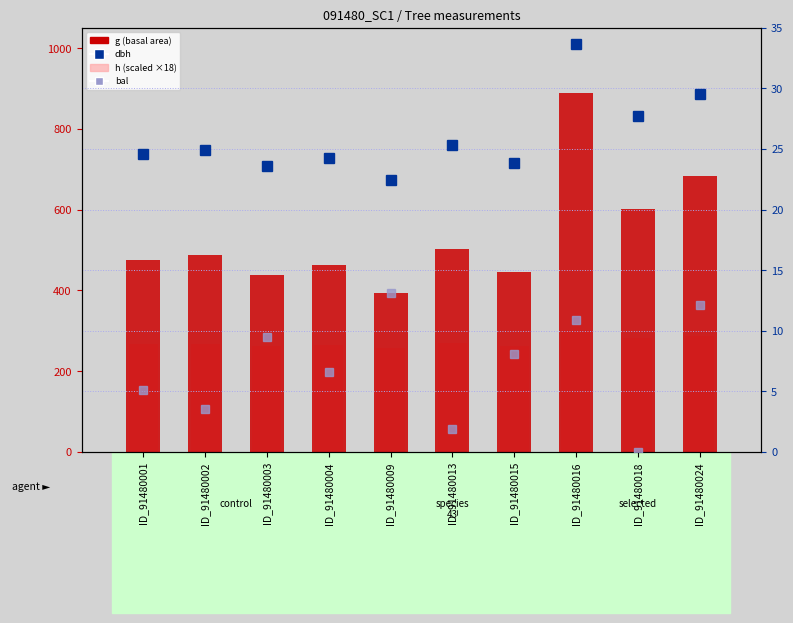

Rank the series by their maximum value, from lowest to highest.

bal, dbh, h (scaled), g (basal area)